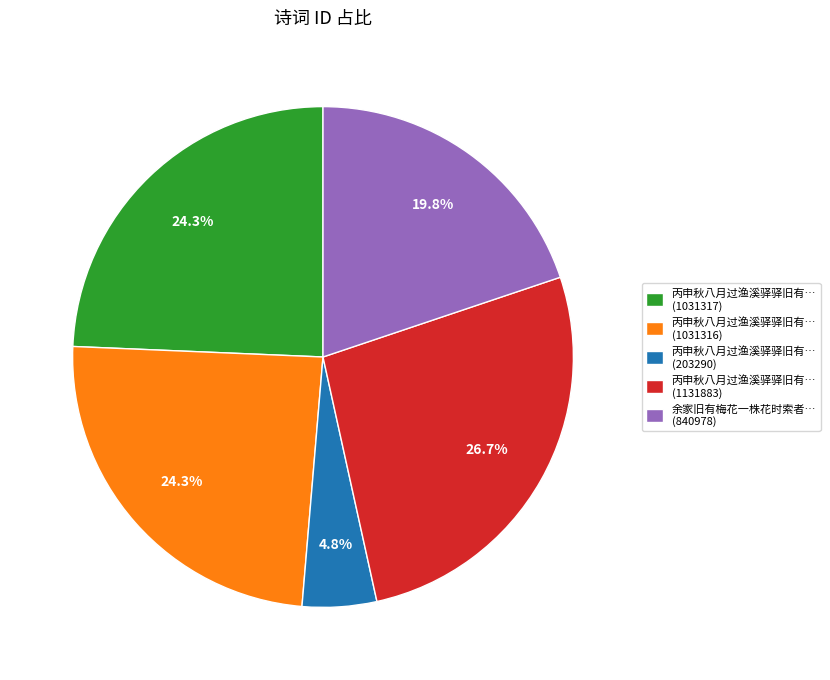

Which category has the biggest portion of the pie?

丙申秋八月过渔溪驿驿旧有… (1131883)